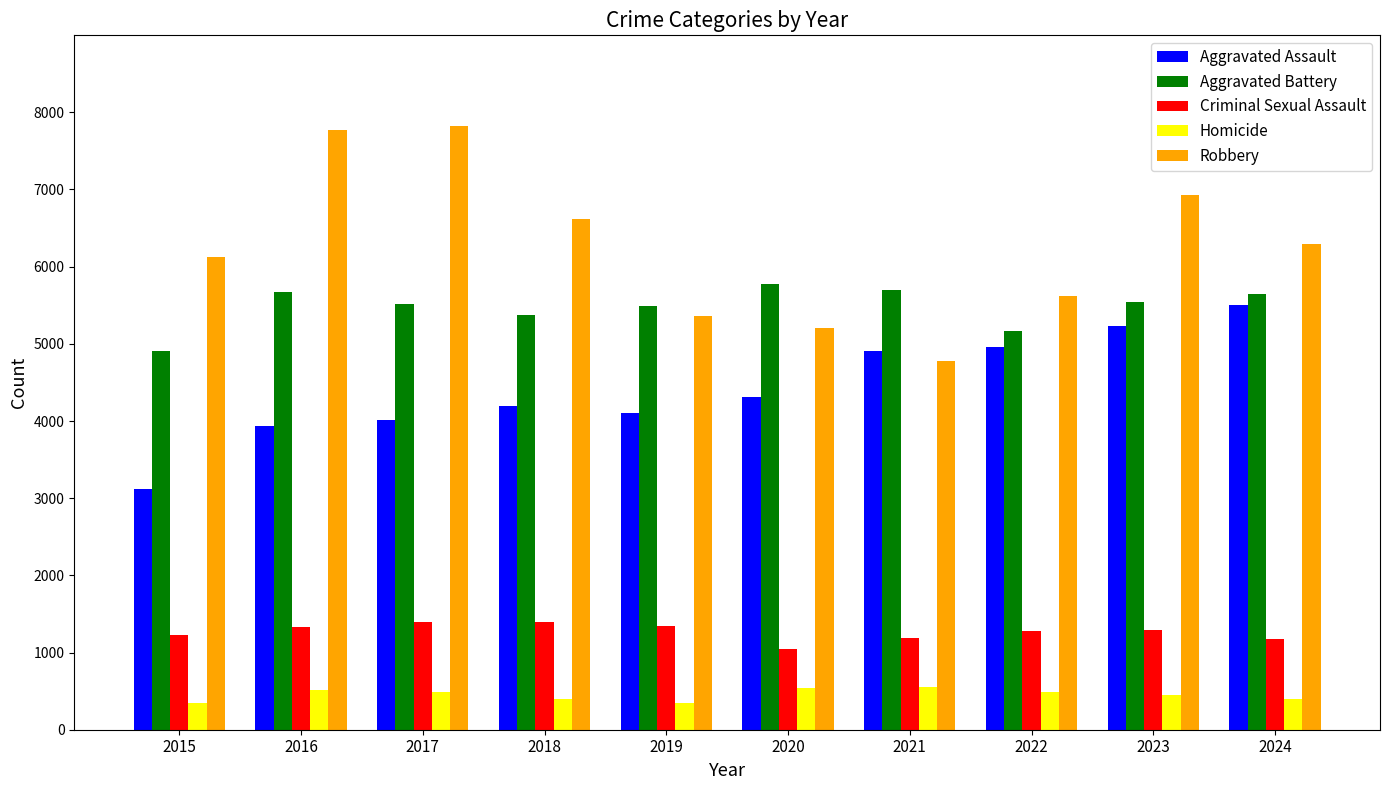

Between 2018 and 2024, which series saw the biggest shift?

Aggravated Assault